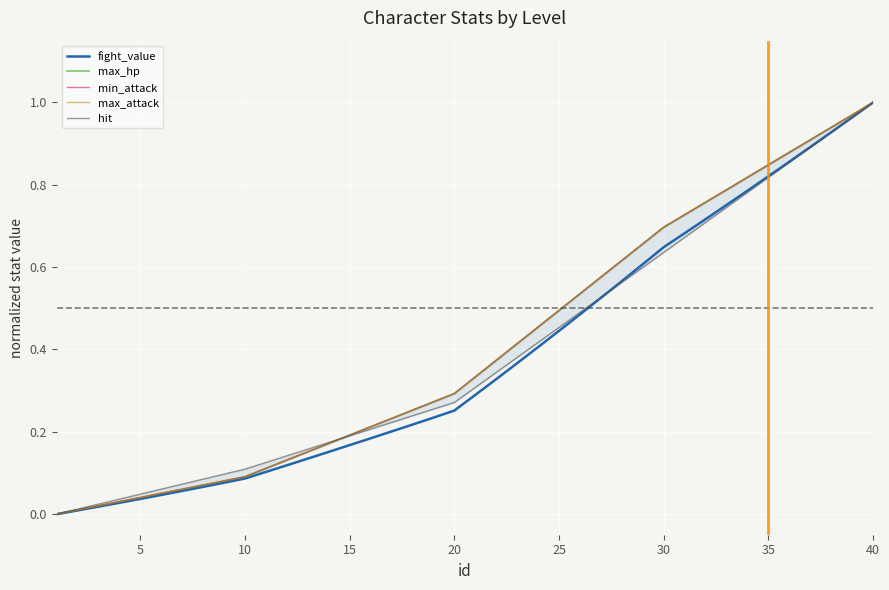

Reading left to right, transcribe all the data shown in this chart.

fight_value: 0.0	0.0	0.0	0.0	0.0	0.0	0.1	0.1	0.1	0.1	0.1	0.1	0.1	0.2	0.2	0.2	0.2	0.2	0.2	0.3	0.3	0.3	0.4	0.4	0.4	0.5	0.5	0.6	0.6	0.6	0.7	0.7	0.8	0.8	0.8	0.9	0.9	0.9	1.0	1.0
max_hp: 0.0	0.0	0.0	0.0	0.0	0.1	0.1	0.1	0.1	0.1	0.1	0.1	0.2	0.2	0.2	0.2	0.2	0.3	0.3	0.3	0.3	0.4	0.4	0.5	0.5	0.5	0.6	0.6	0.7	0.7	0.7	0.8	0.8	0.8	0.8	0.9	0.9	0.9	1.0	1.0
min_attack: 0.0	0.0	0.0	0.0	0.0	0.1	0.1	0.1	0.1	0.1	0.1	0.1	0.2	0.2	0.2	0.2	0.2	0.3	0.3	0.3	0.3	0.4	0.4	0.5	0.5	0.5	0.6	0.6	0.7	0.7	0.7	0.8	0.8	0.8	0.8	0.9	0.9	0.9	1.0	1.0
max_attack: 0.0	0.0	0.0	0.0	0.0	0.1	0.1	0.1	0.1	0.1	0.1	0.1	0.2	0.2	0.2	0.2	0.2	0.3	0.3	0.3	0.3	0.4	0.4	0.5	0.5	0.5	0.6	0.6	0.7	0.7	0.7	0.8	0.8	0.8	0.8	0.9	0.9	0.9	1.0	1.0
hit: 0.0	0.0	0.0	0.0	0.0	0.1	0.1	0.1	0.1	0.1	0.1	0.1	0.2	0.2	0.2	0.2	0.2	0.2	0.3	0.3	0.3	0.3	0.4	0.4	0.5	0.5	0.5	0.6	0.6	0.6	0.7	0.7	0.7	0.8	0.8	0.9	0.9	0.9	1.0	1.0